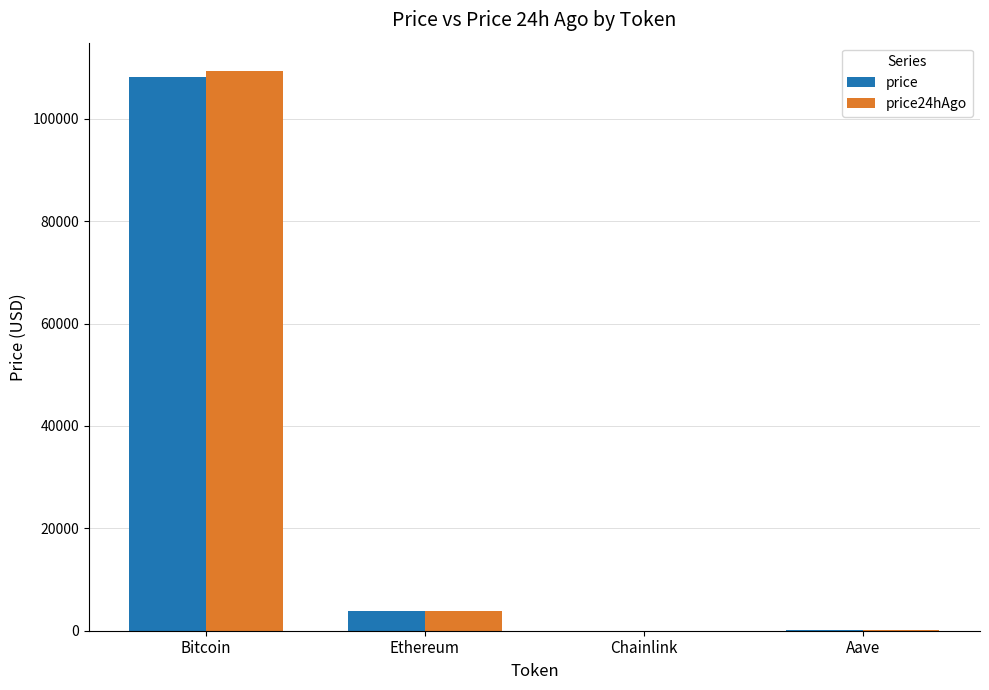

At which category does the chart reach its peak across all series?

Bitcoin